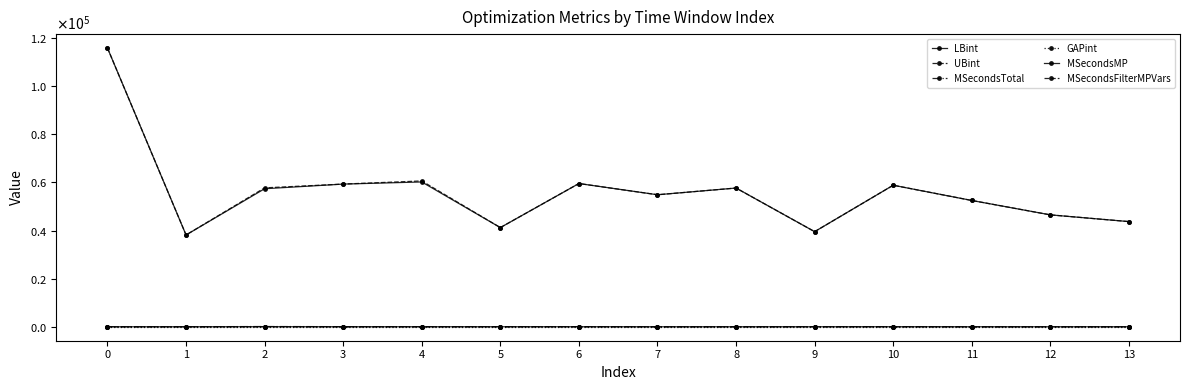

Is this an area chart (filled region under the line)?

No